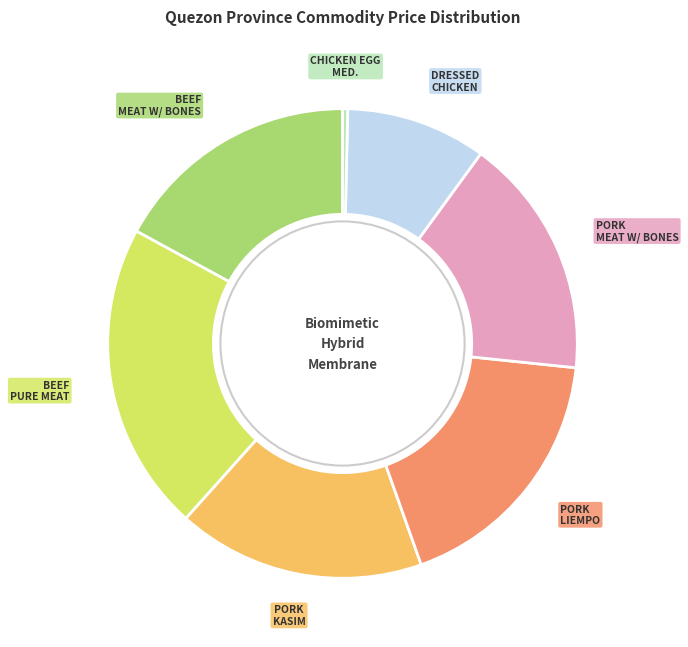

Which category has the biggest portion of the pie?

BEEF PURE MEAT